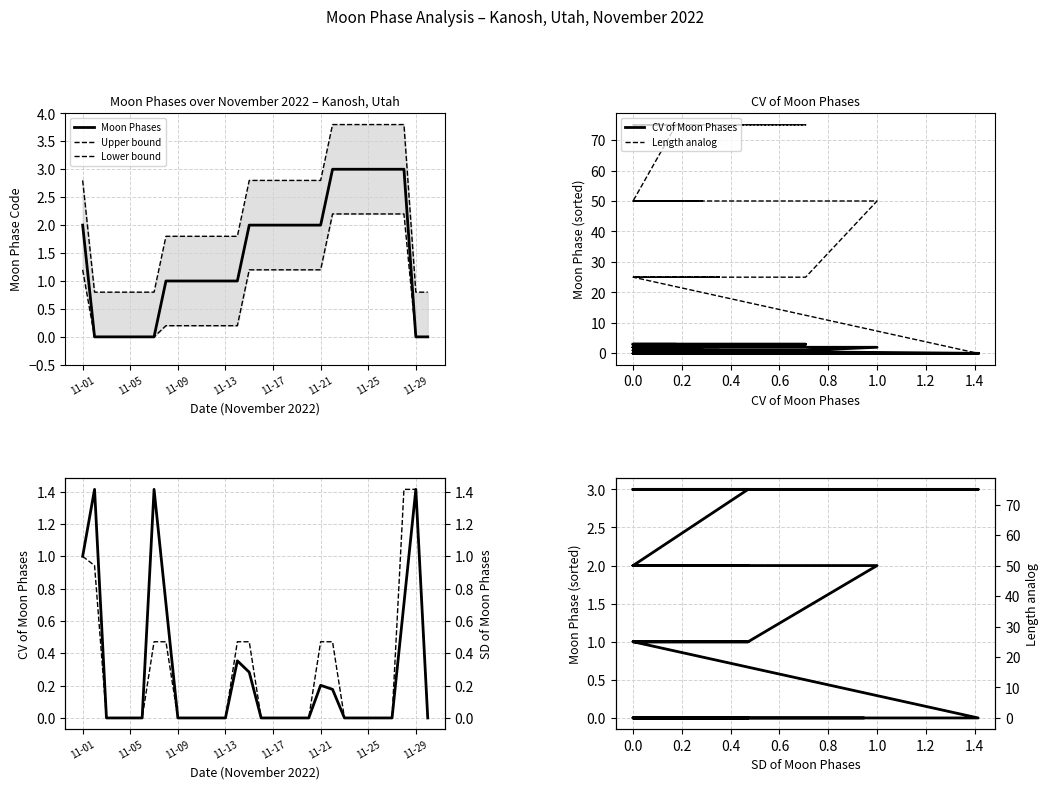

Count the number of data series in this chart.

6